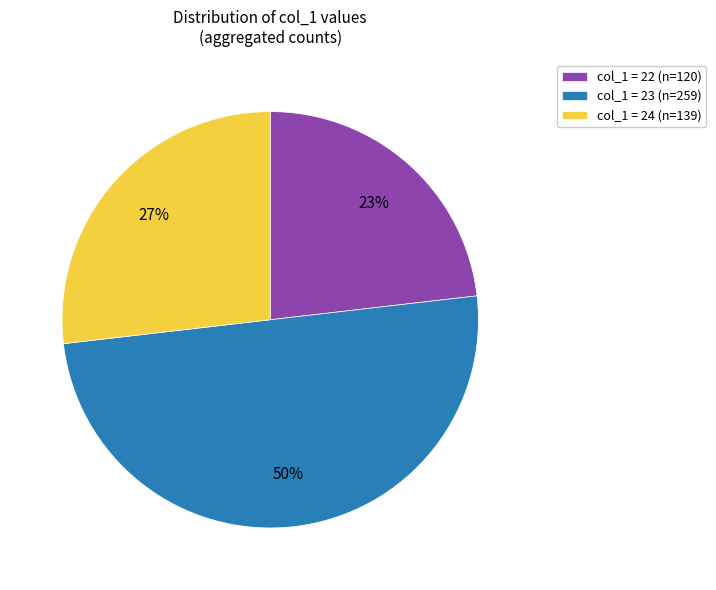

To the nearest percent, what is the average slice percentage?

33%